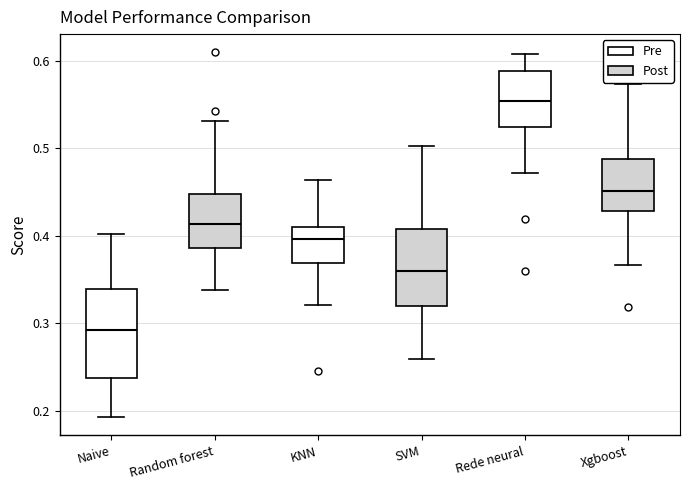

Which box is the tallest, from its lower edge to its upper edge?

Naive